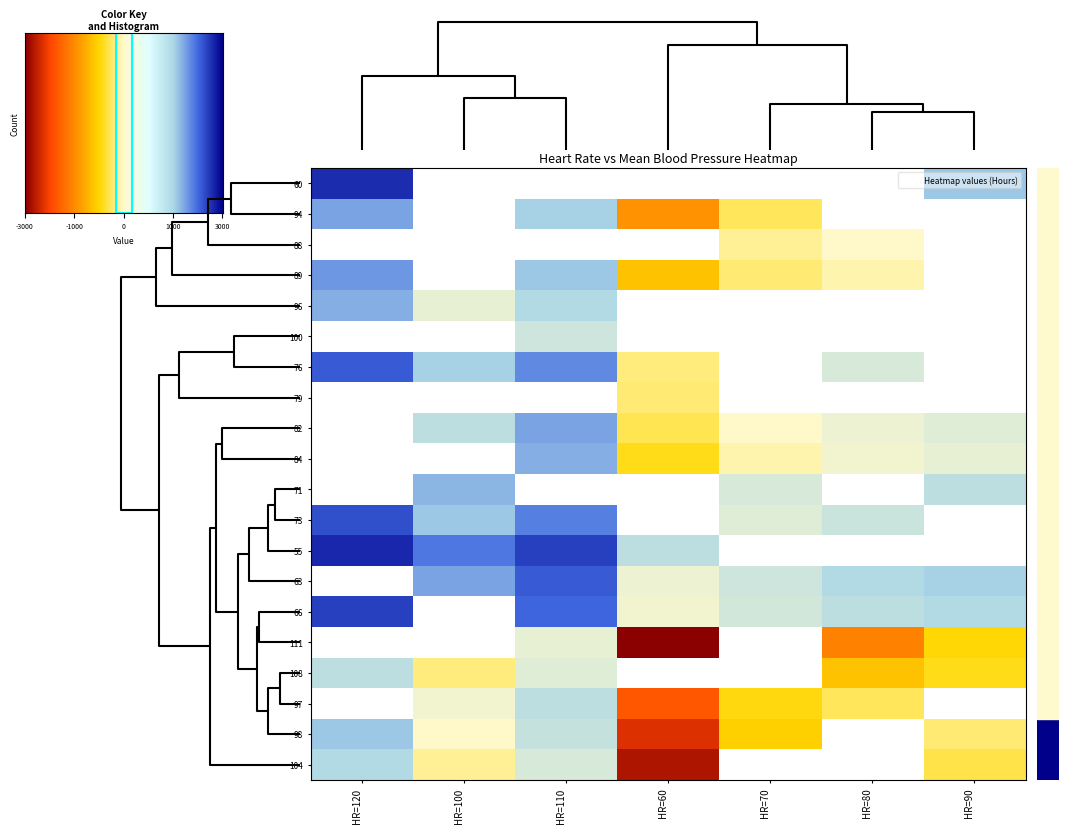

At how many categories does at least one series exceed 19?

7